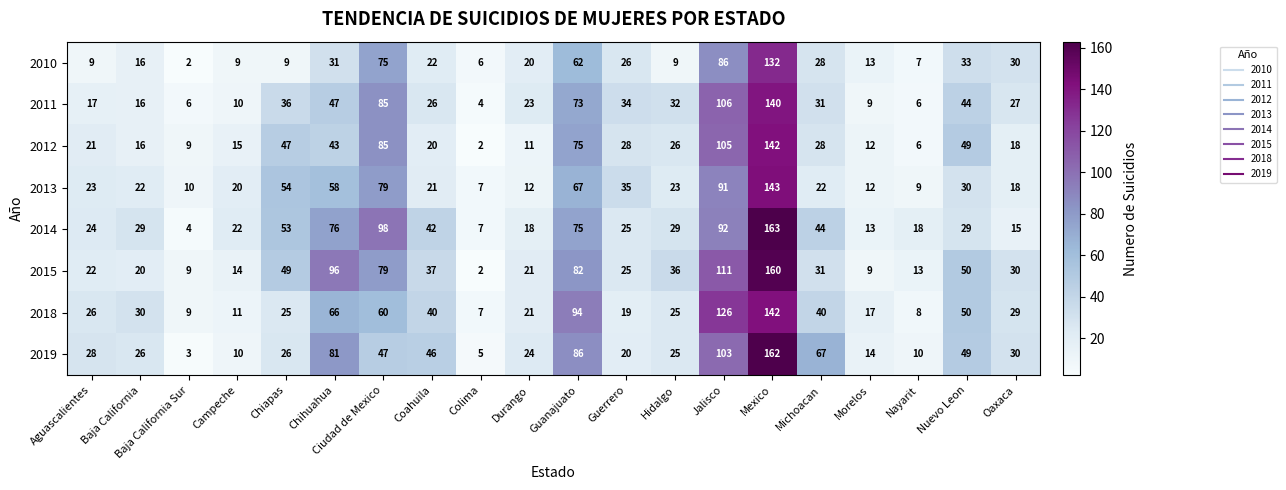

What is the highest value of the 2018 series?

142